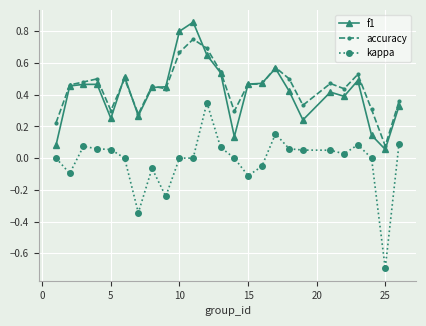

What are all the series names shown in the legend?

f1, accuracy, kappa